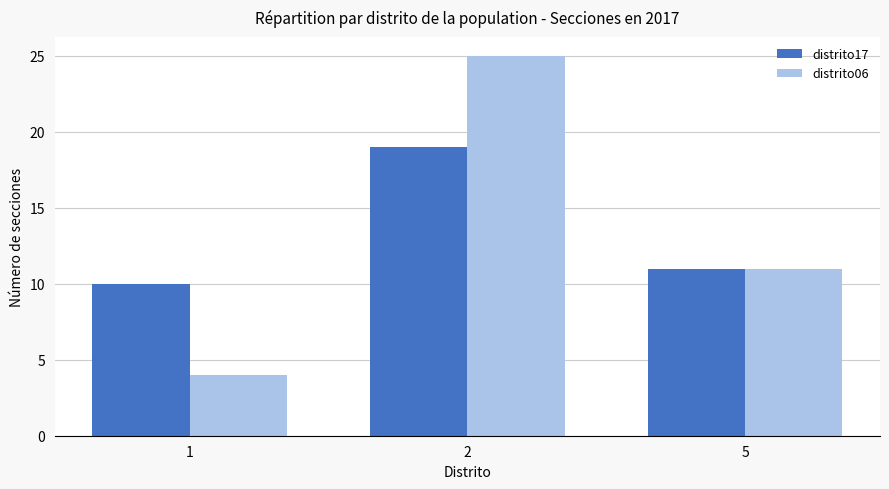

Which series has the largest range (max minus min)?

distrito06